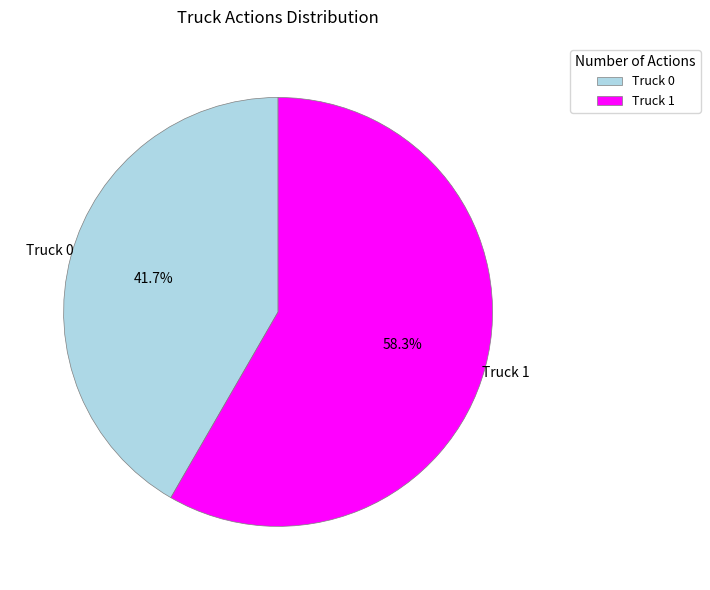

Count the number of slices in the pie.

2